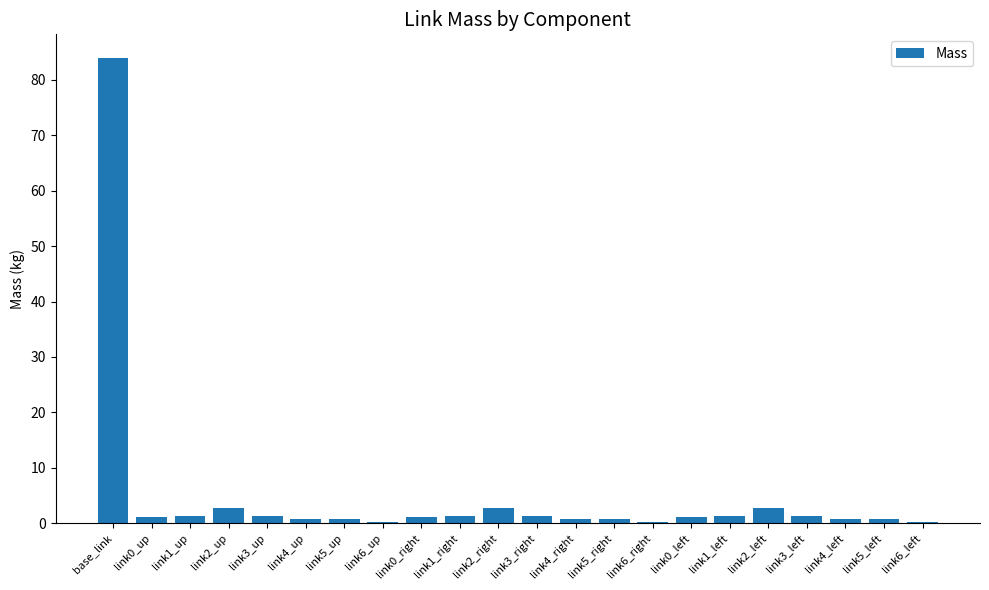

What is the sum of all values?

108.7